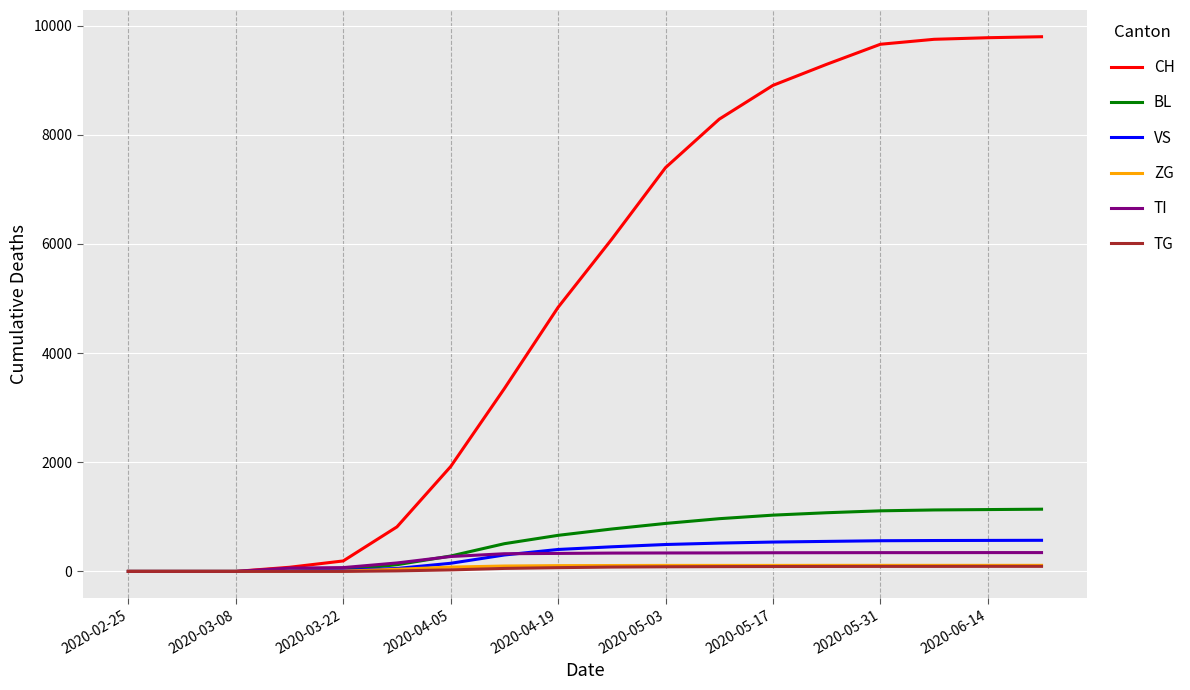

What is the maximum value shown in the chart?

9795